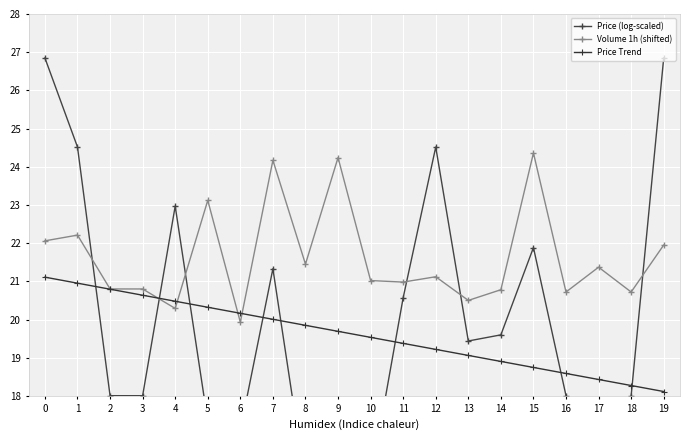

What is the value of the Volume 1h (shifted) point at the 8th from the left?

24.2